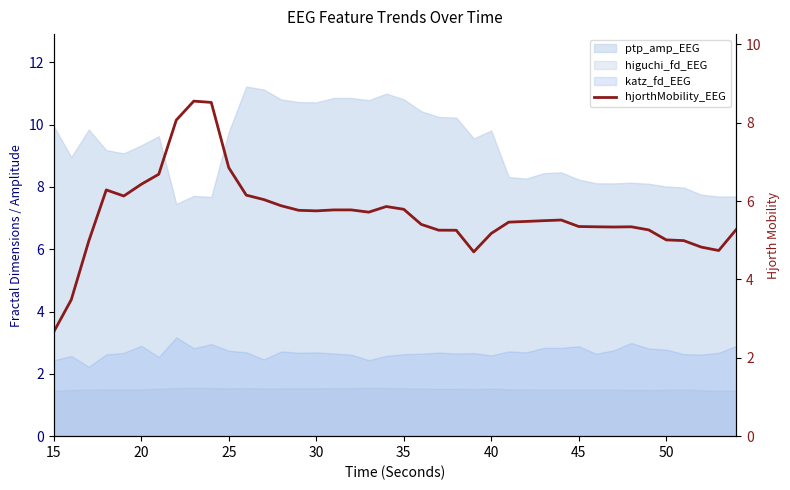

Count the number of categories in the chart.

40